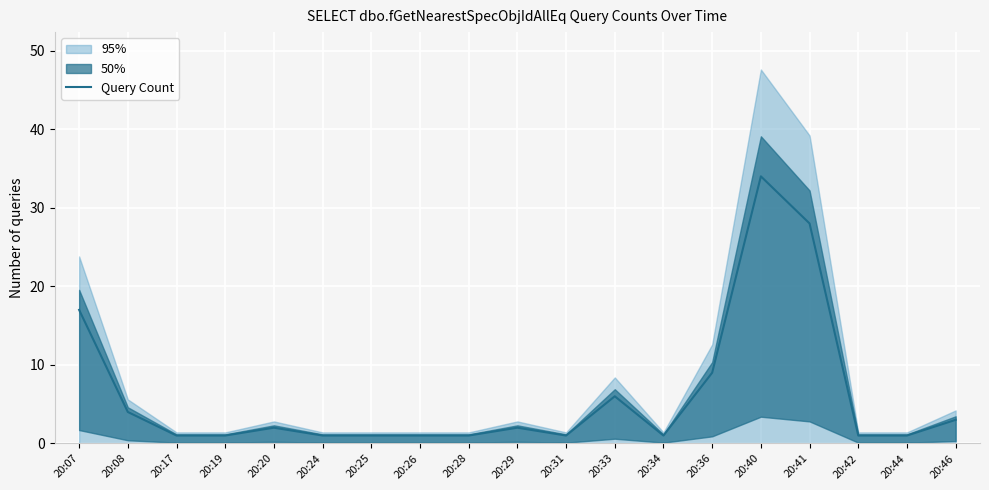

What is the minimum value shown in the chart?

1